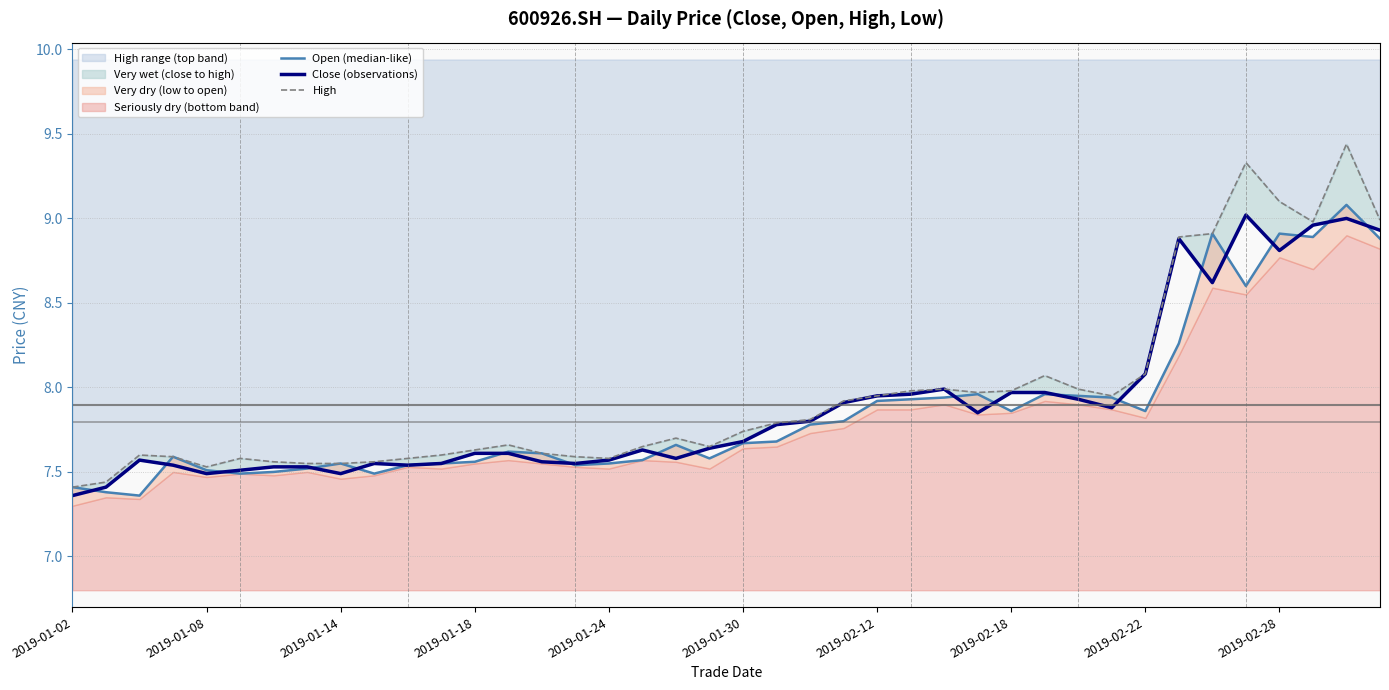

How many series are shown in this chart?

3